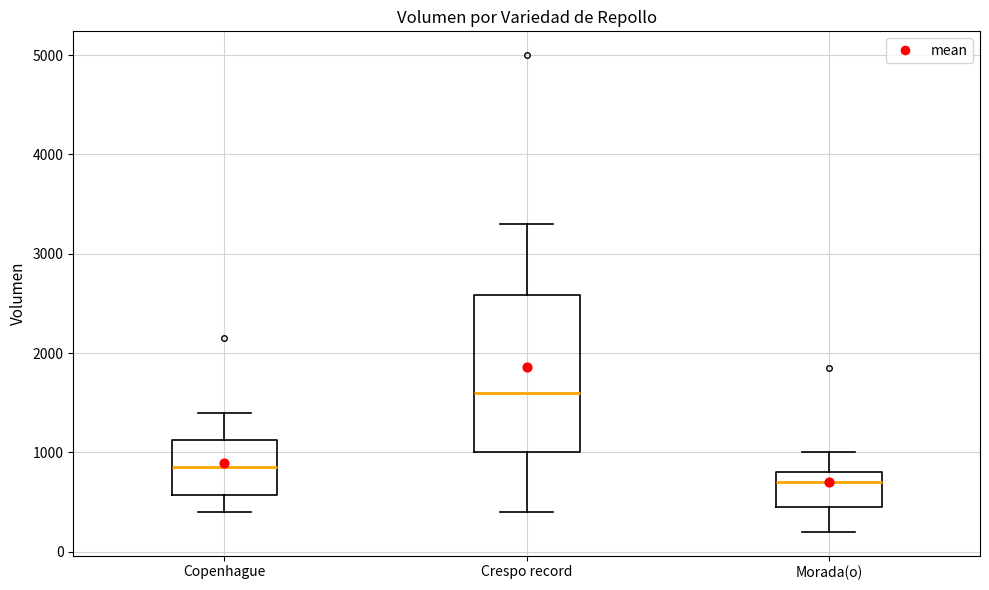

Comparing the boxes themselves (not the whiskers), which one is the tallest?

Crespo record